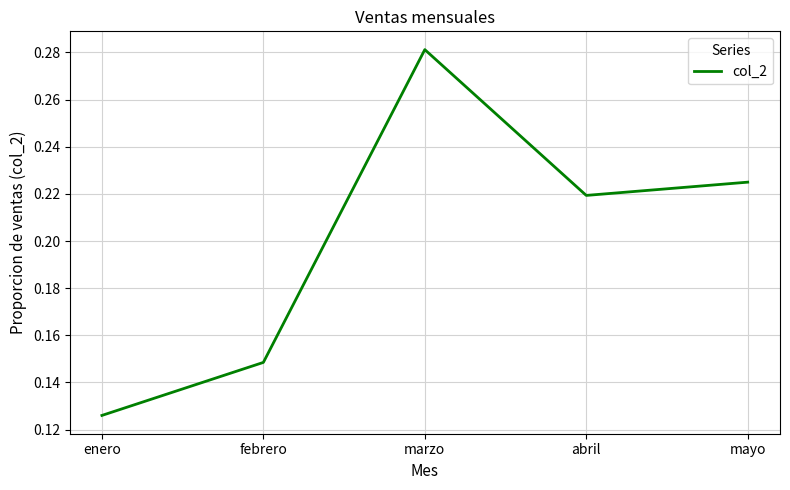

Count the values in the range 0 to 1.

5